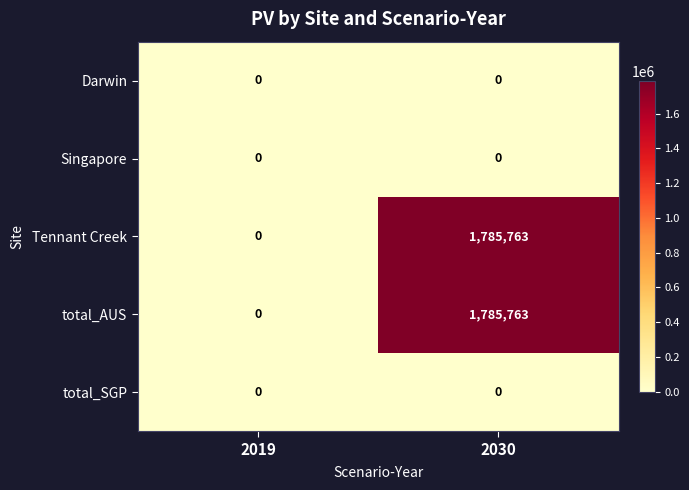

Reading left to right, extract all data points from this chart.

Darwin: 0	0
Singapore: 0	0
Tennant Creek: 0	1785763
total_AUS: 0	1785763
total_SGP: 0	0